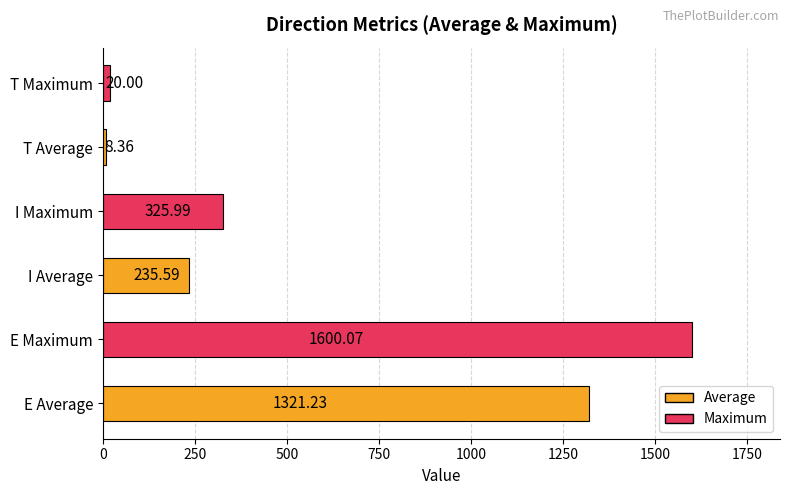

Approximately how many times larger is the value at E Average compared to T Maximum?

66.1